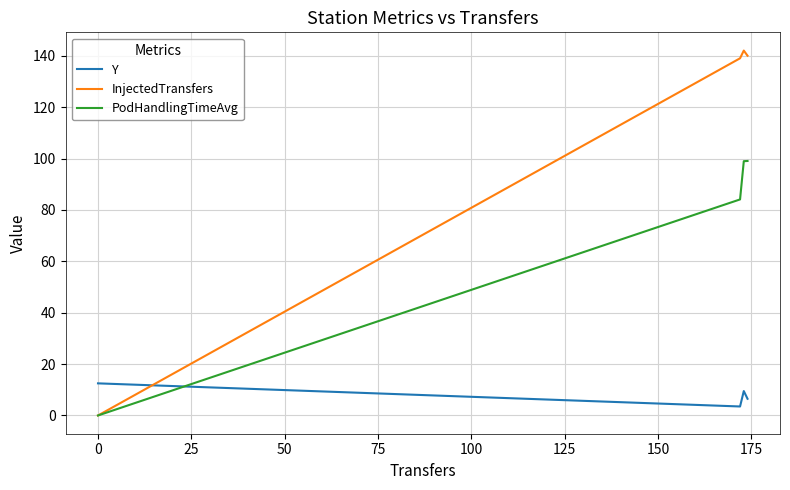

Rank the series by their average value, from highest to lowest.

InjectedTransfers, PodHandlingTimeAvg, Y